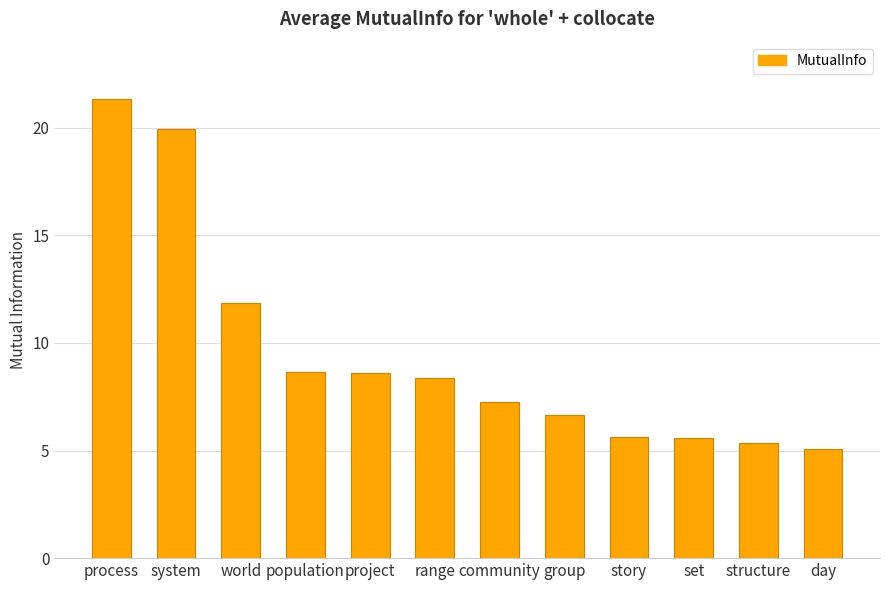

The chart shows a value of 8.9 at group. True or false?

False